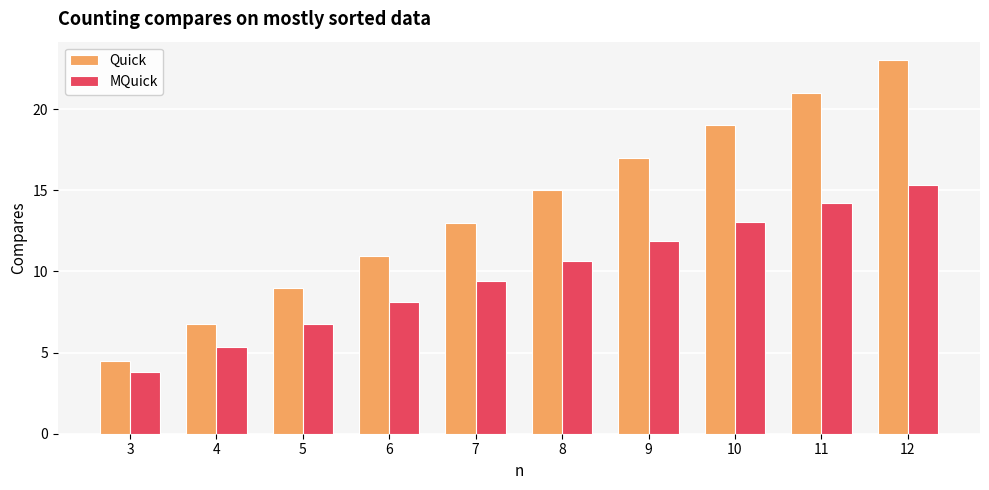

What is the difference between the highest and lowest values at 7?

3.6